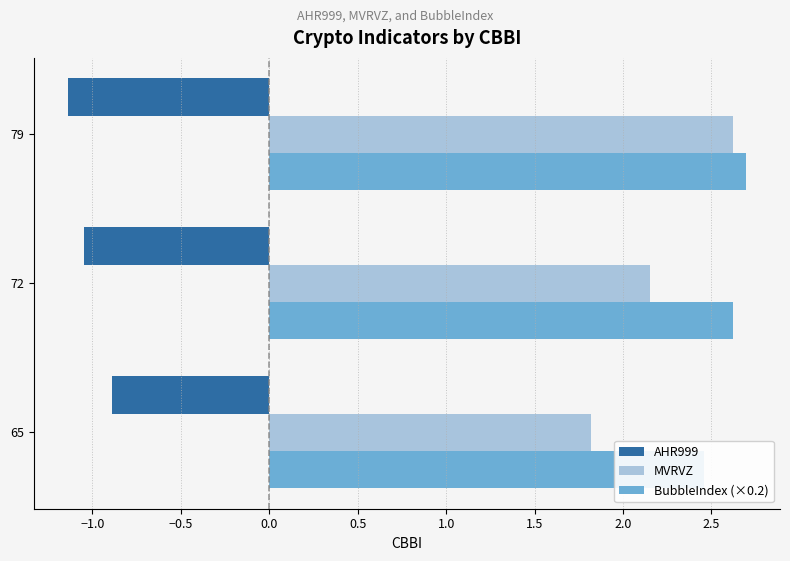

Which series changed the most between 65 and 72?

MVRVZ